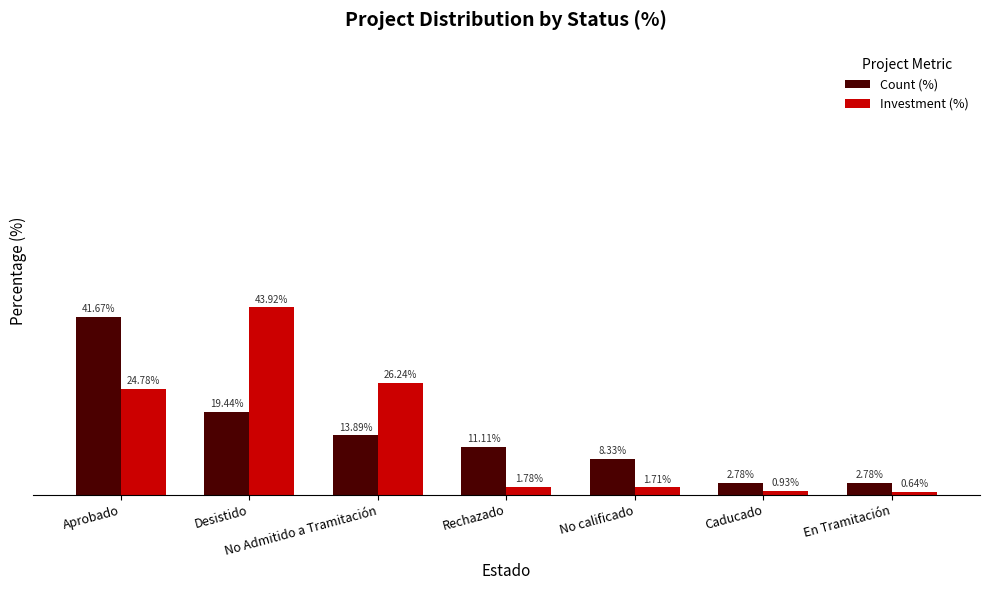

At En Tramitación, list the series in order from smallest to largest.

Investment (%), Count (%)